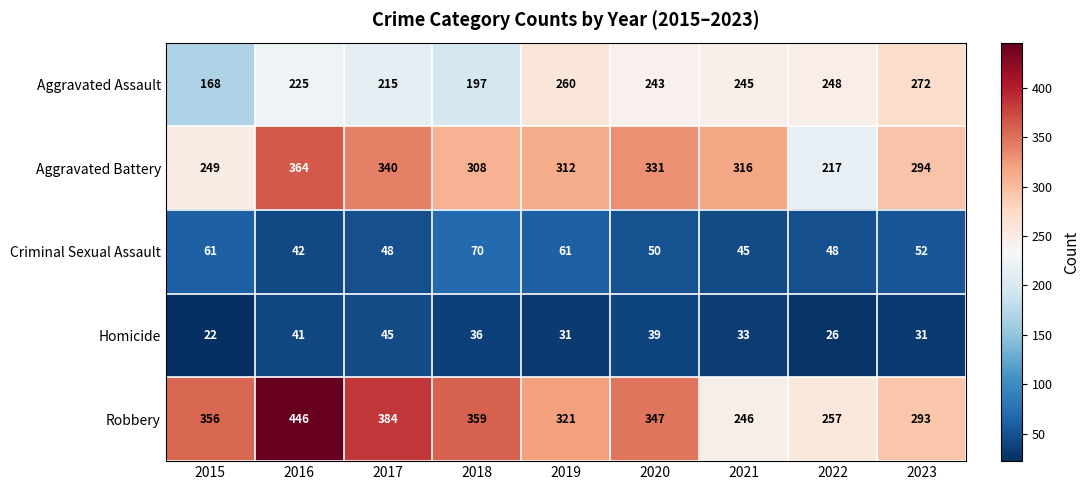

At which label does Aggravated Battery first exceed 312?

2016